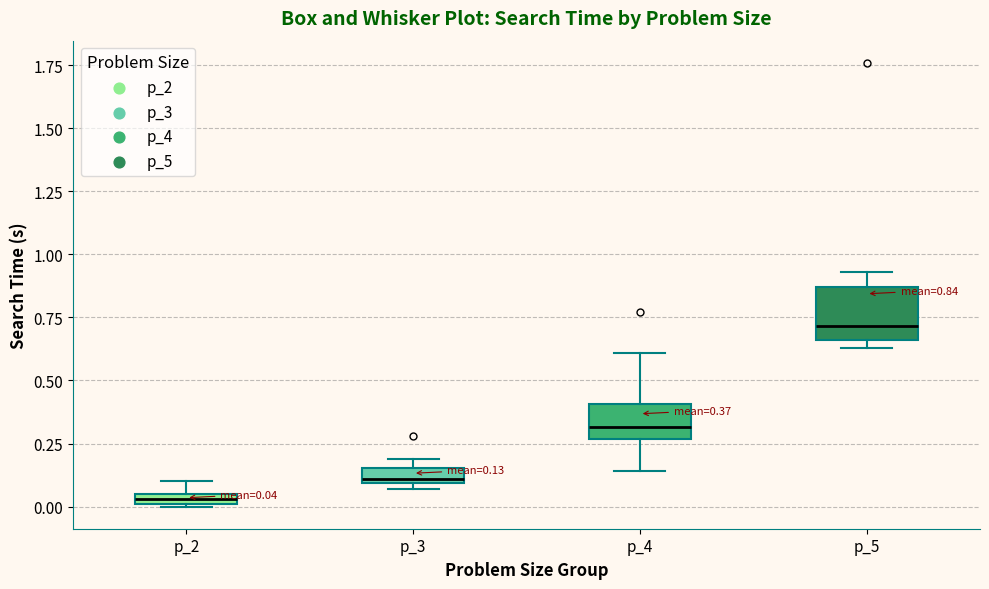

Which box is the tallest, from its lower edge to its upper edge?

p_5